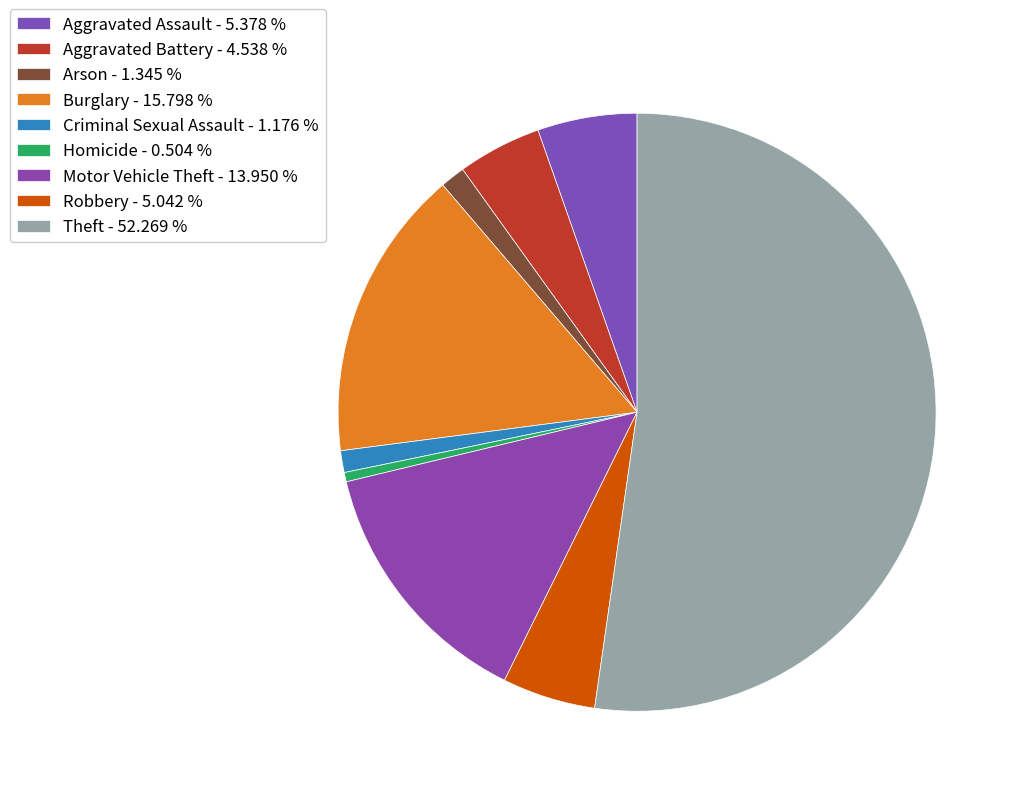

To the nearest percent, what portion does Theft represent?

52%